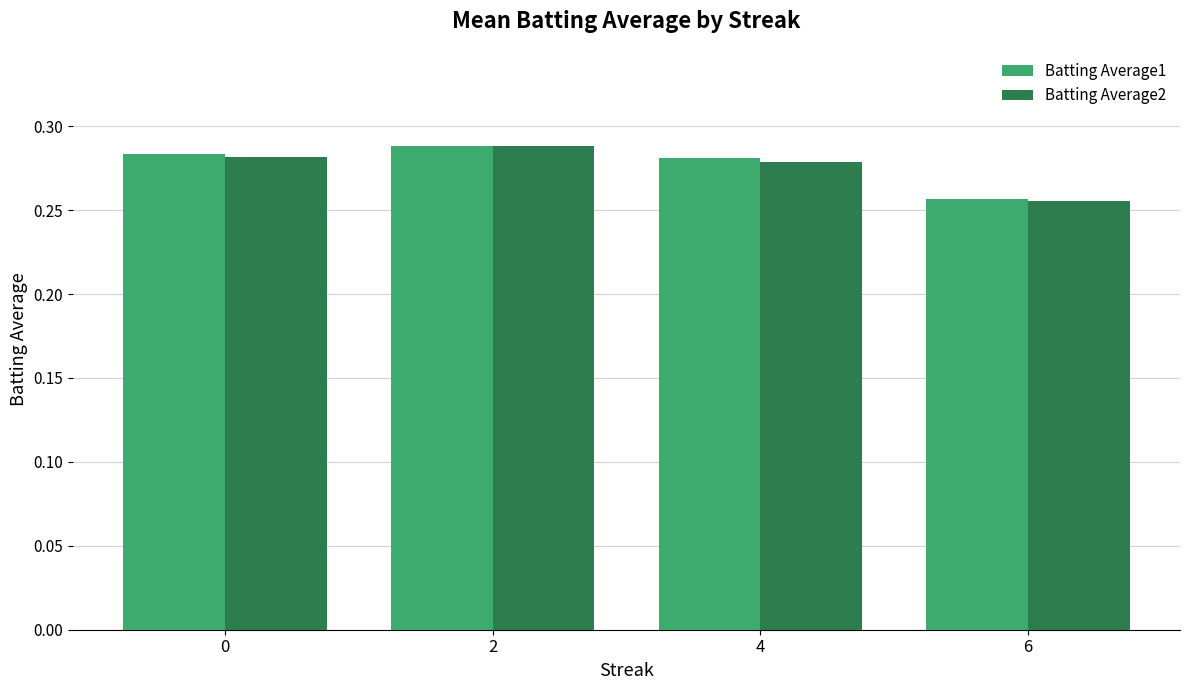

What is the sum of all Batting Average1 values?

1.1